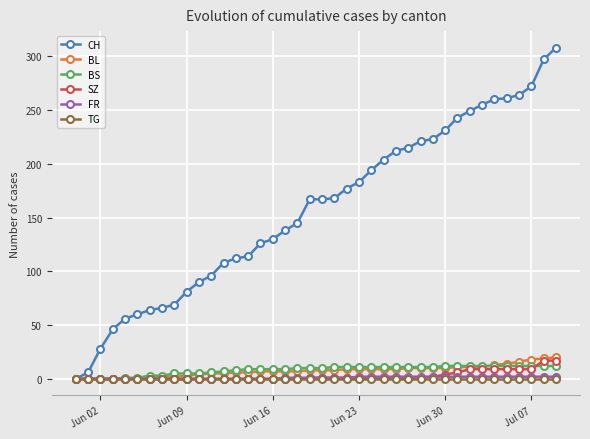

Which series has the largest total across all categories?

CH